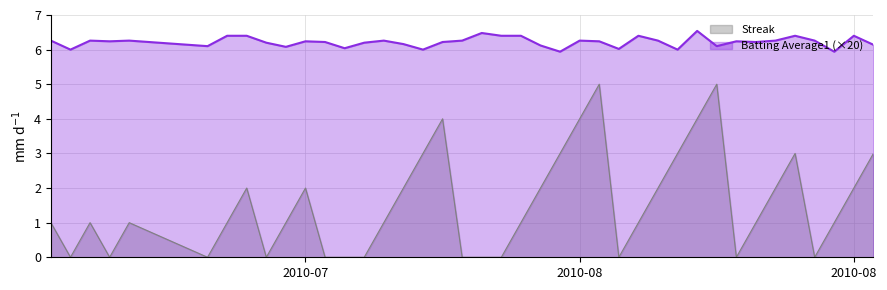

True or false: Batting Average1 and Streak intersect in this chart.

False